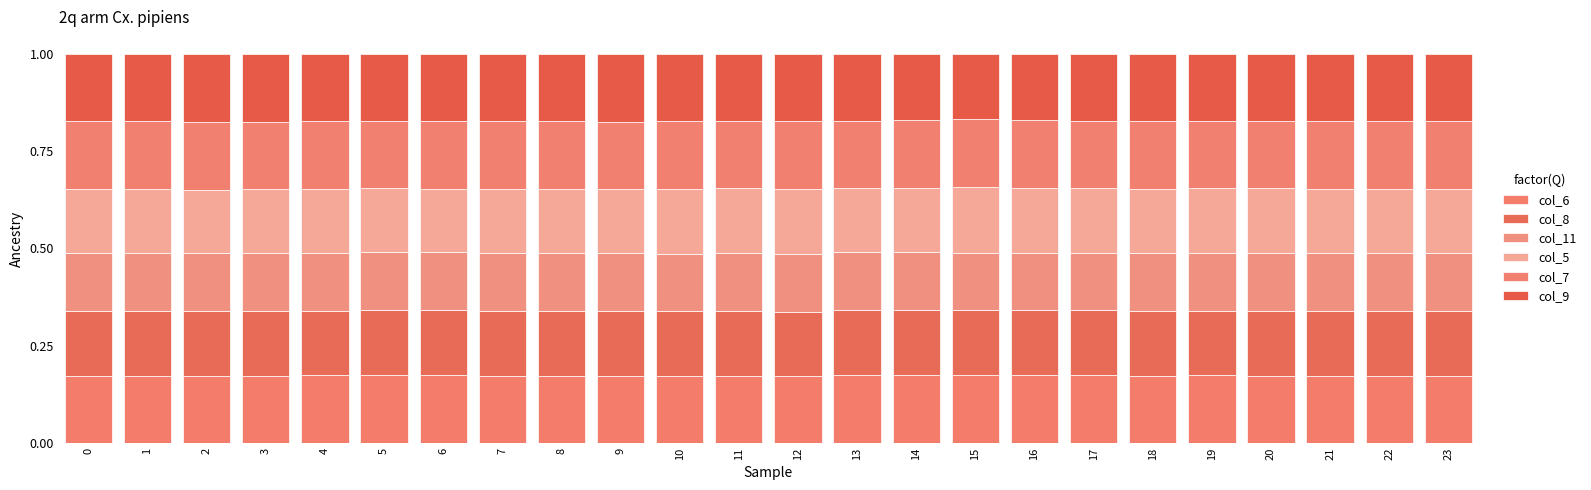

Which series has the largest range (max minus min)?

col_9